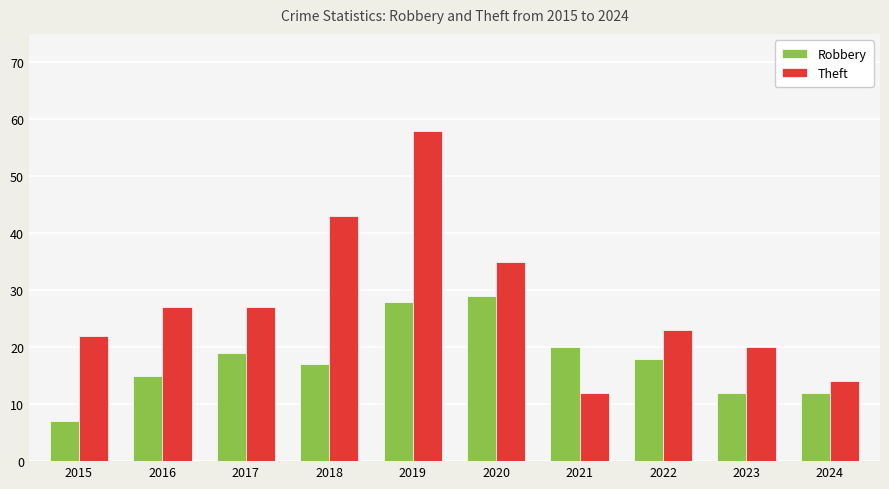

Does the chart contain any negative values?

No